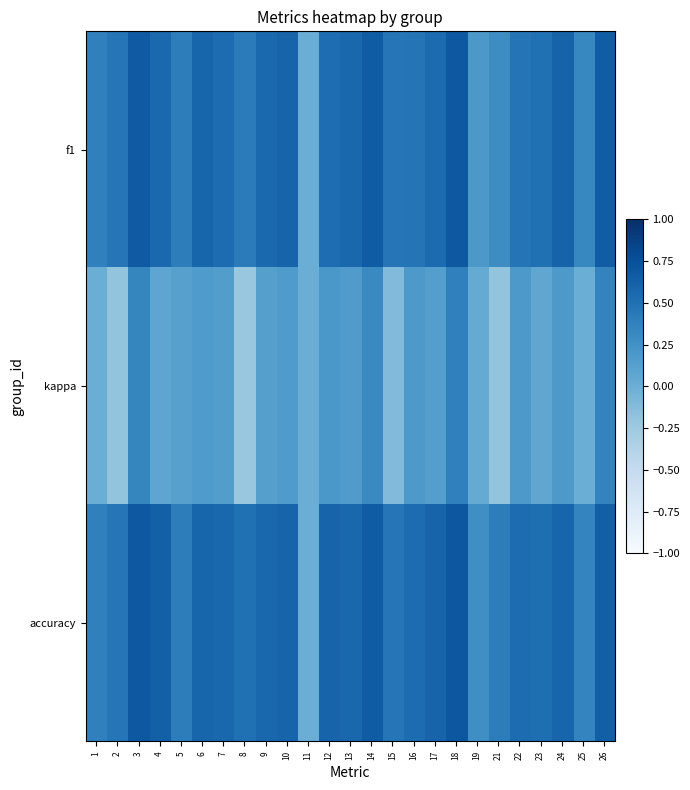

Which has a higher value, 17 or 16?

17